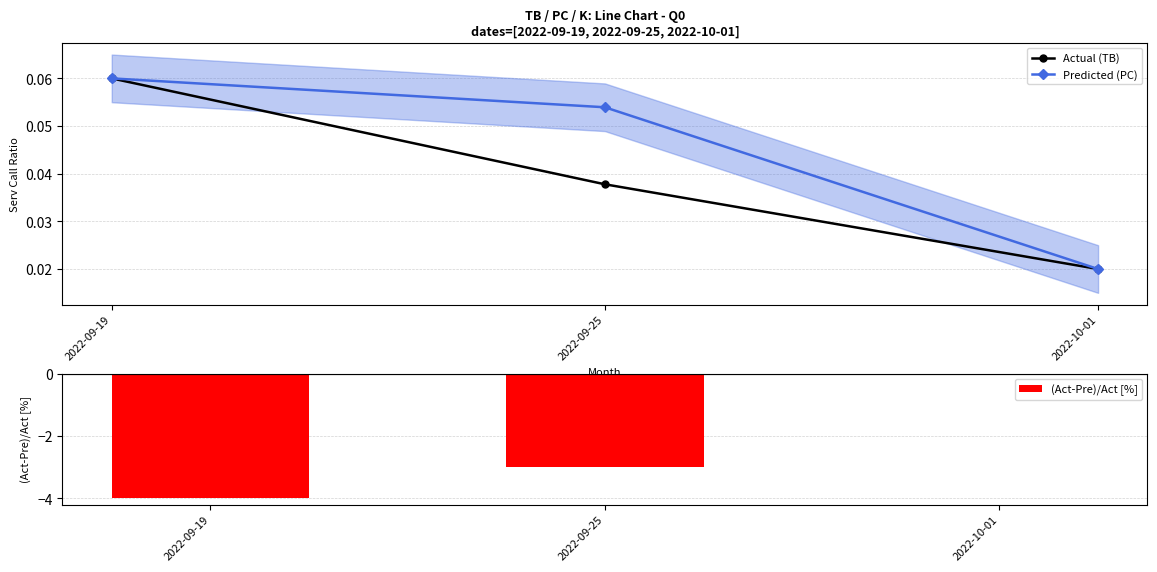

What is the minimum value shown in the chart?

-4.0